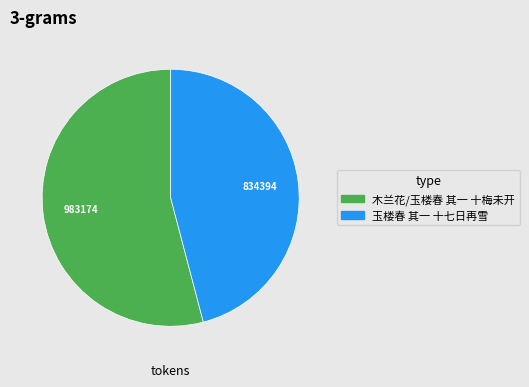

Does 木兰花/玉楼春 其一 十梅未开 represent more than half of the total?

Yes